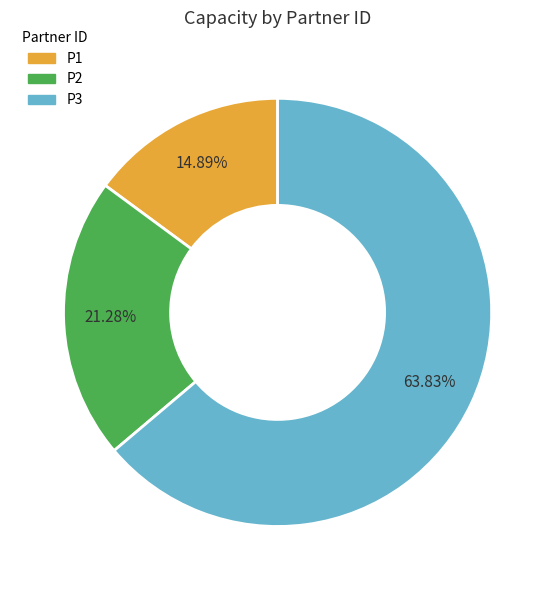

True or false: P1 accounts for 8% of the total.

False